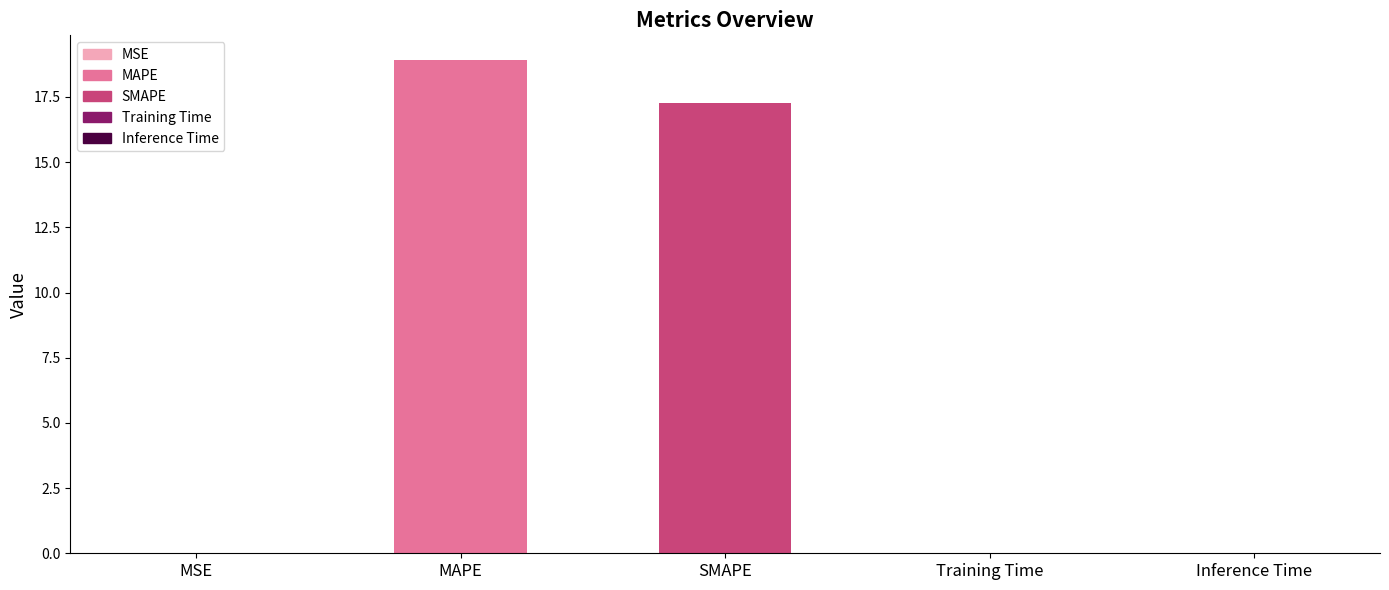

What is the sum of all values?

36.2